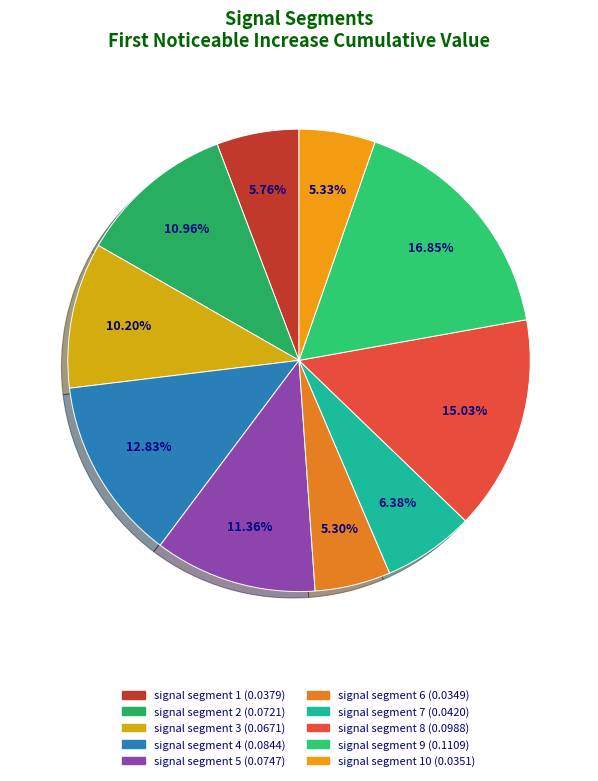

Which category has the biggest portion of the pie?

signal segment 9